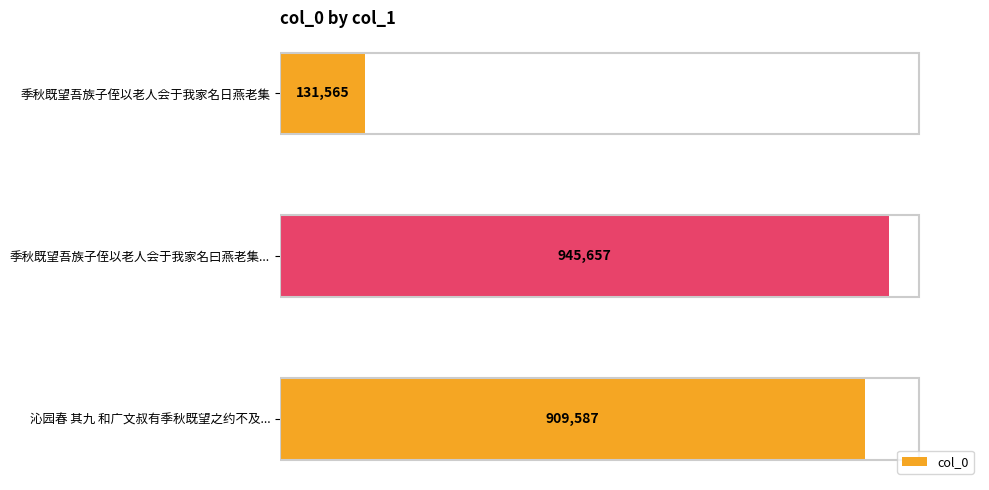

Are the bars horizontal?

Yes